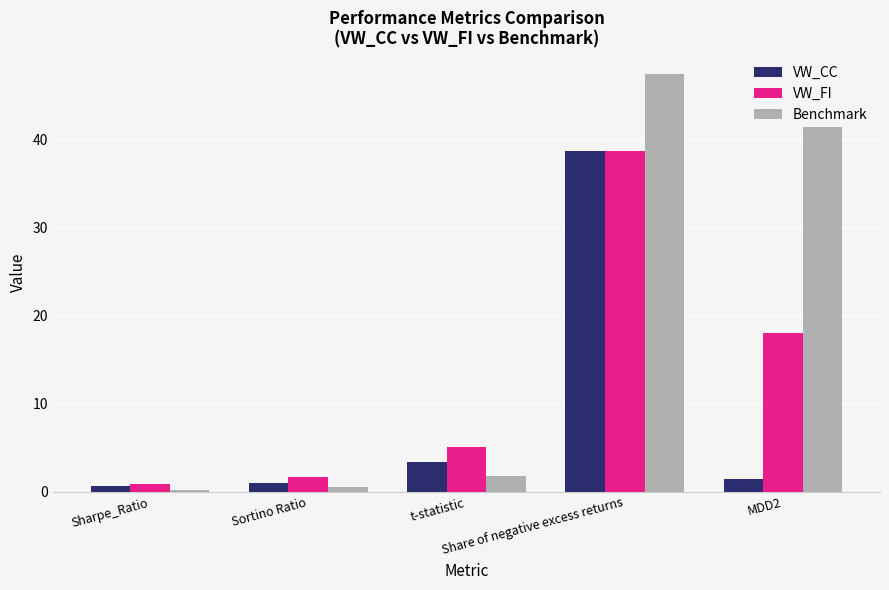

Reading left to right, extract all data points from this chart.

VW_CC: 0.6	1.0	3.3	38.7	1.5
VW_FI: 0.9	1.7	5.1	38.7	18.1
Benchmark: 0.2	0.5	1.8	47.4	46.7